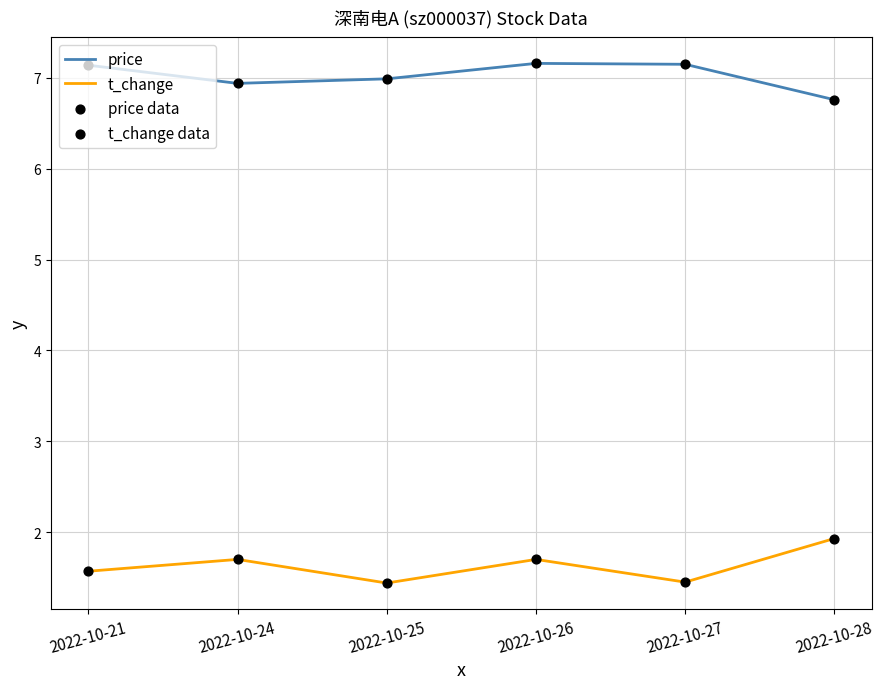

What is the difference between the maximum and second lowest values in the t_change series?

0.5